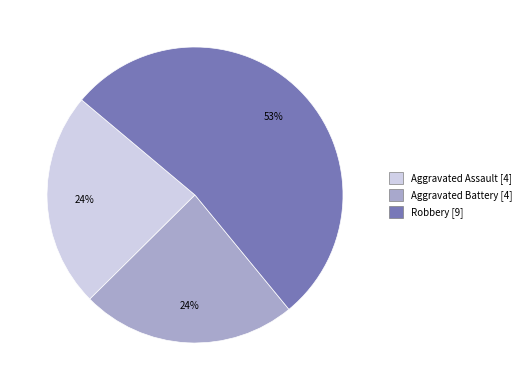

To the nearest percent, what is the difference between the largest and smallest slice percentages?

29%